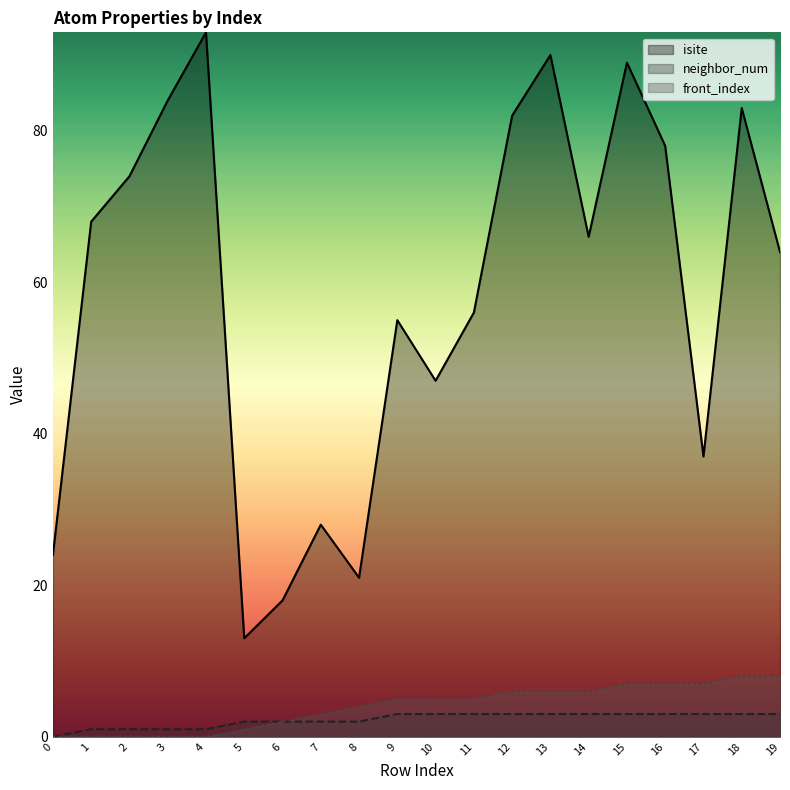

How many values in the front_index series are below 5?

9